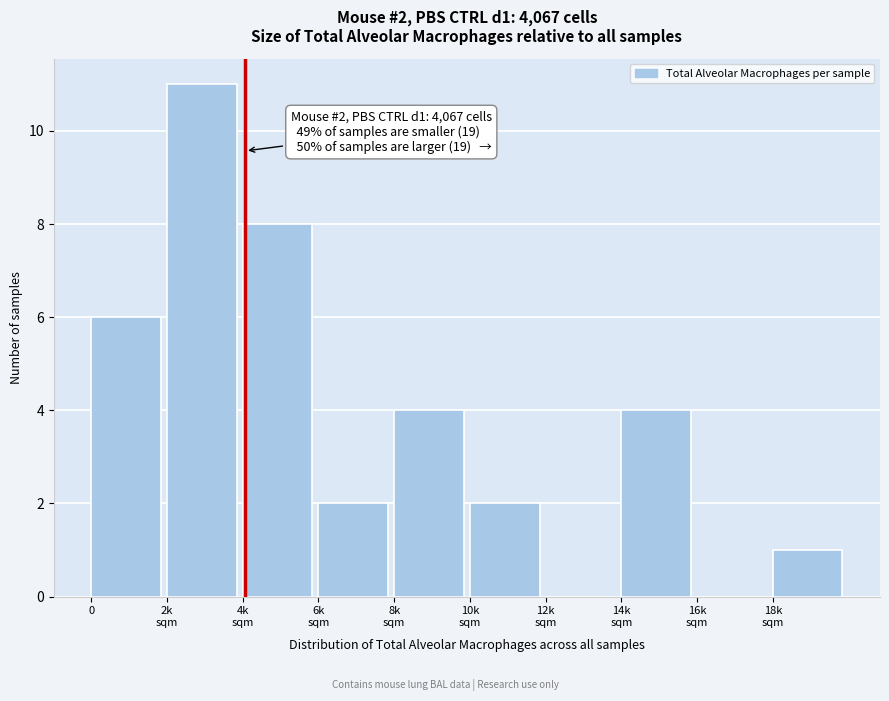

What is the greatest value displayed?

11